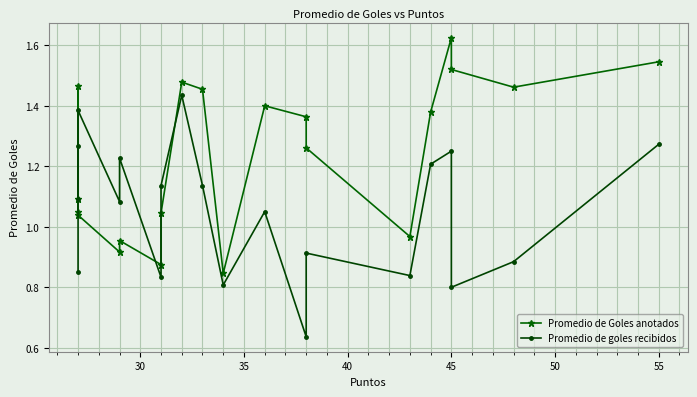

Which series has the largest total across all categories?

Promedio de Goles anotados